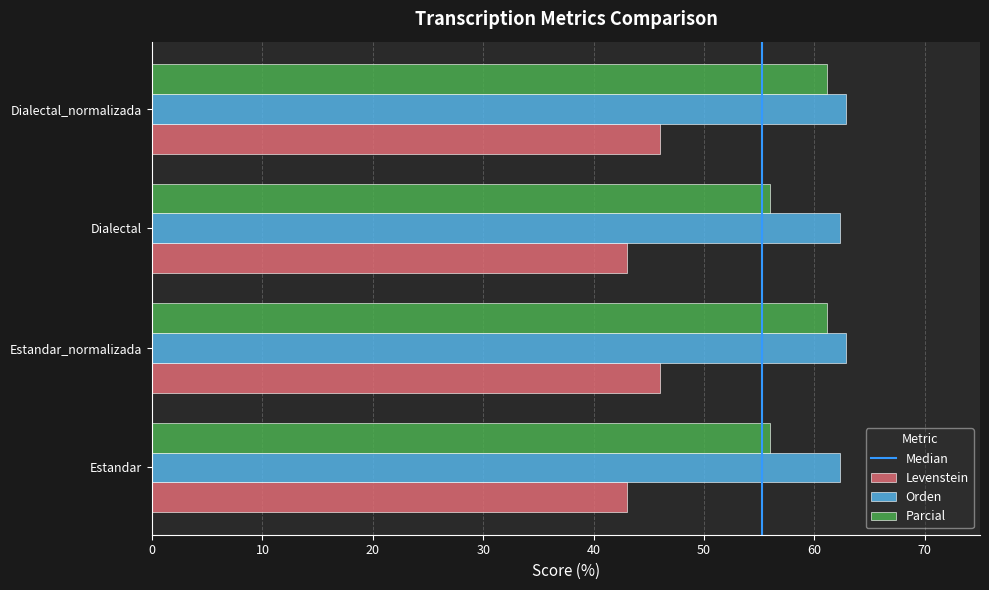

What is the maximum value for Levenstein?

46.0